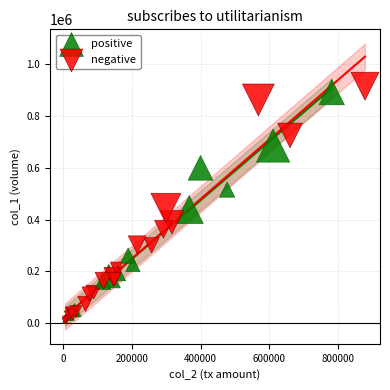

Which series has the widest spread of Y values?

negative